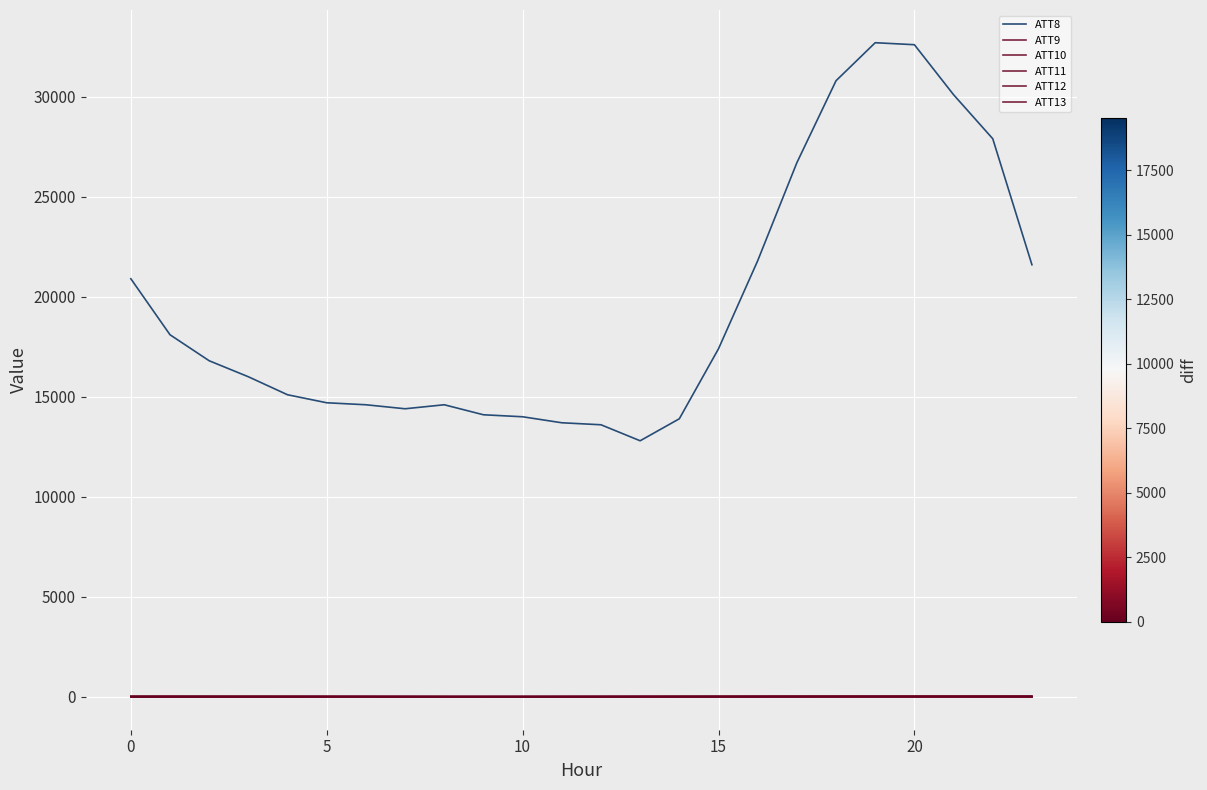

Which series has the widest spread of values?

ATT8